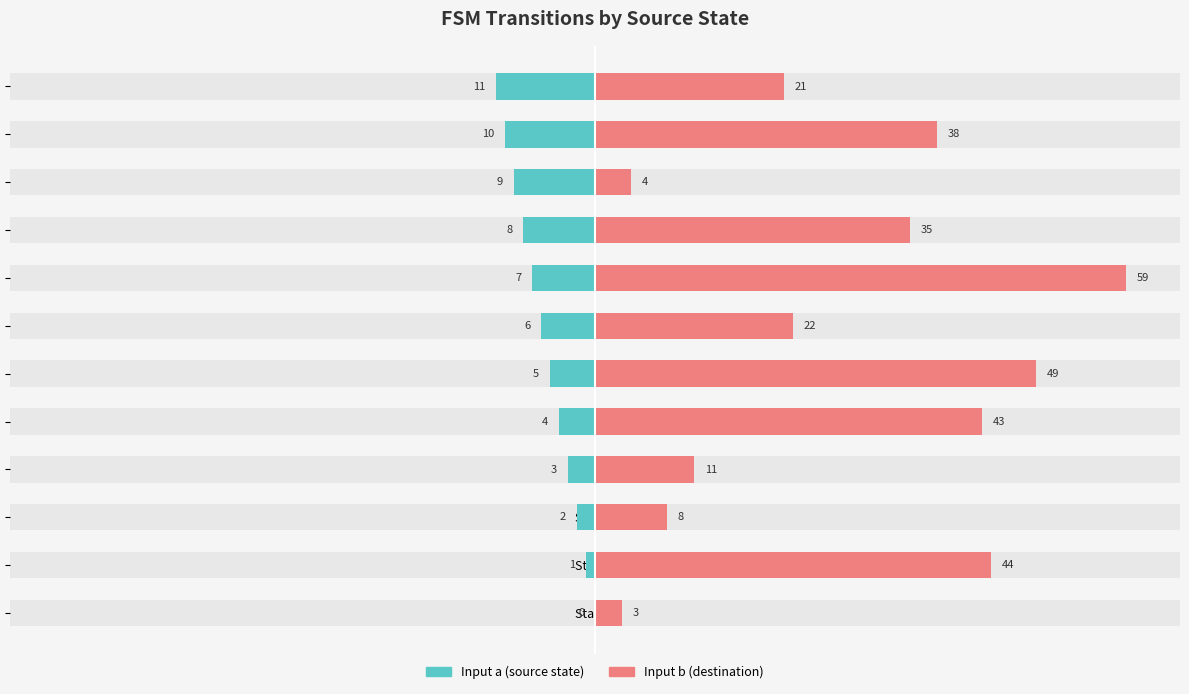

What is the difference between the Input b (destination) values at State 7 and State 5?

10